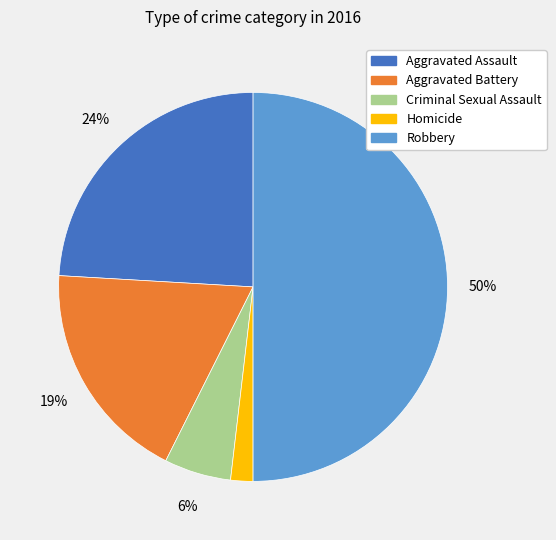

Is Aggravated Assault the majority of the pie?

No